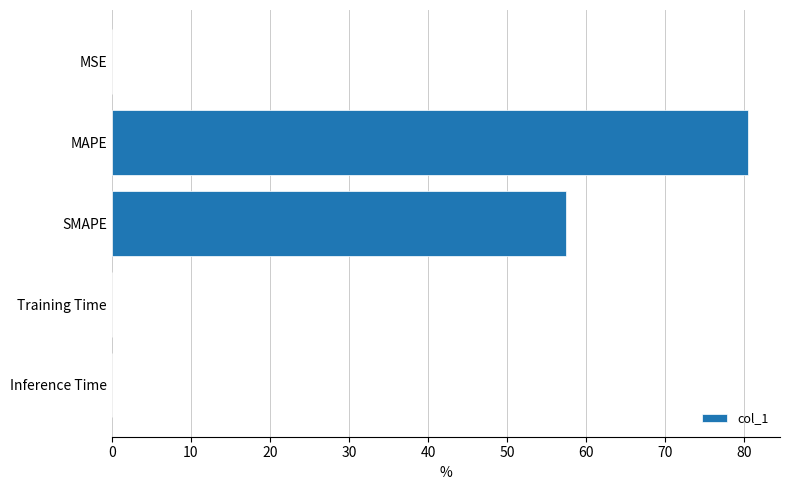

True or false: the data shows 80.5 at MAPE.

True